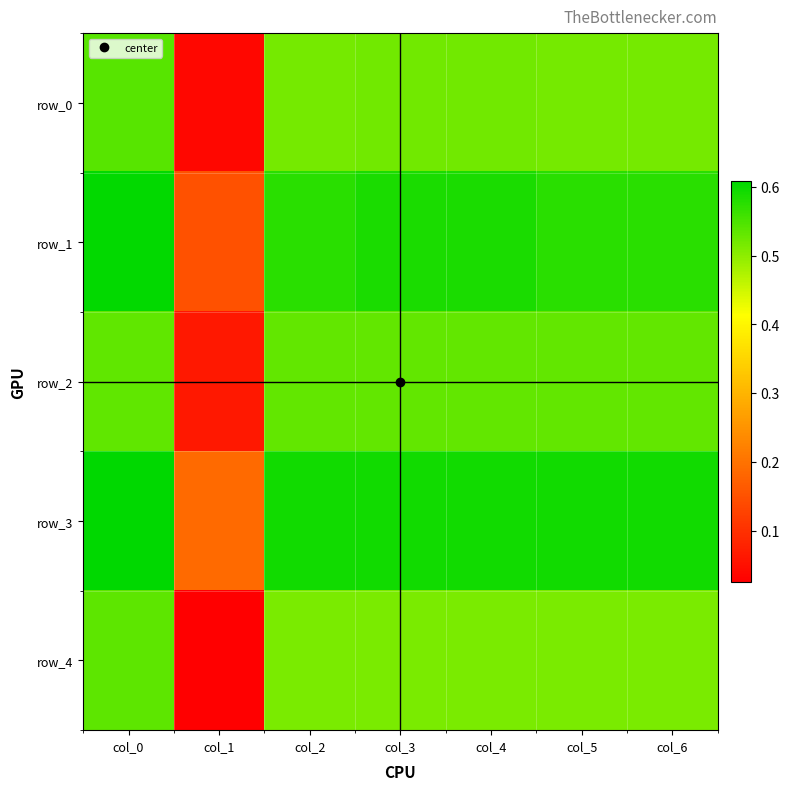

Reading left to right, transcribe all the data shown in this chart.

row_0: col_0=0.5	col_1=0.0	col_2=0.5	col_3=0.5	col_4=0.5	col_5=0.5	col_6=0.5
row_1: col_0=0.6	col_1=0.1	col_2=0.6	col_3=0.6	col_4=0.6	col_5=0.6	col_6=0.6
row_2: col_0=0.5	col_1=0.1	col_2=0.5	col_3=0.5	col_4=0.5	col_5=0.5	col_6=0.5
row_3: col_0=0.6	col_1=0.2	col_2=0.6	col_3=0.6	col_4=0.6	col_5=0.6	col_6=0.6
row_4: col_0=0.5	col_1=0.0	col_2=0.5	col_3=0.5	col_4=0.5	col_5=0.5	col_6=0.5